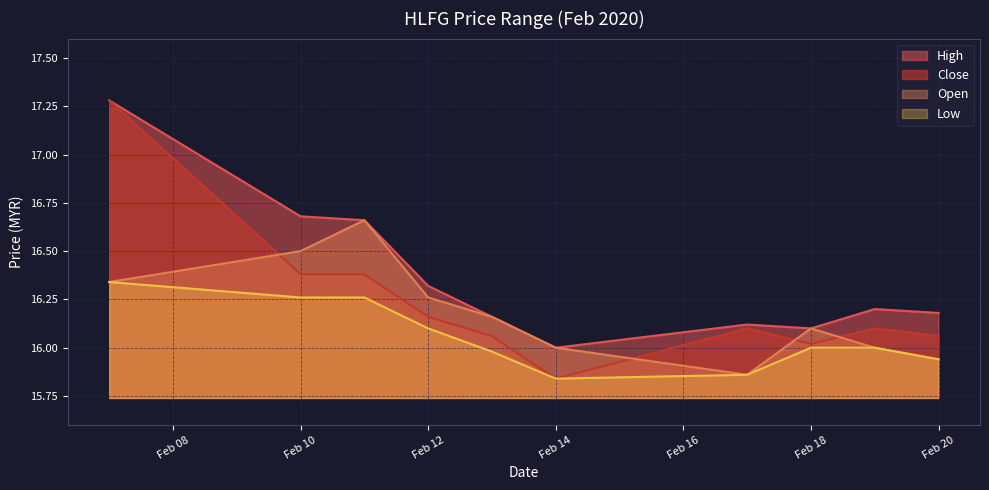

True or false: open and low cross at least once.

False